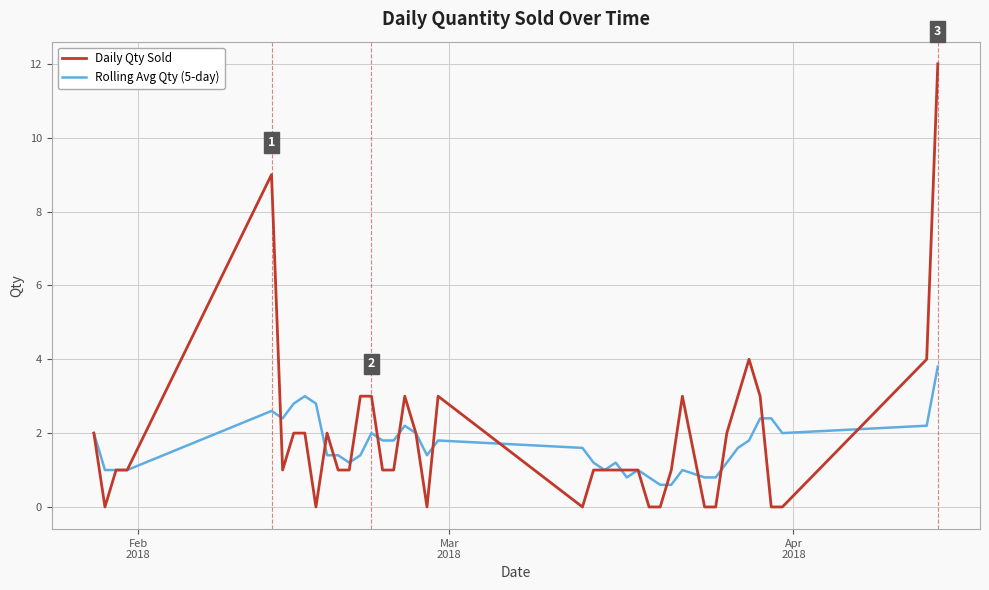

How many lines are shown in the chart?

2